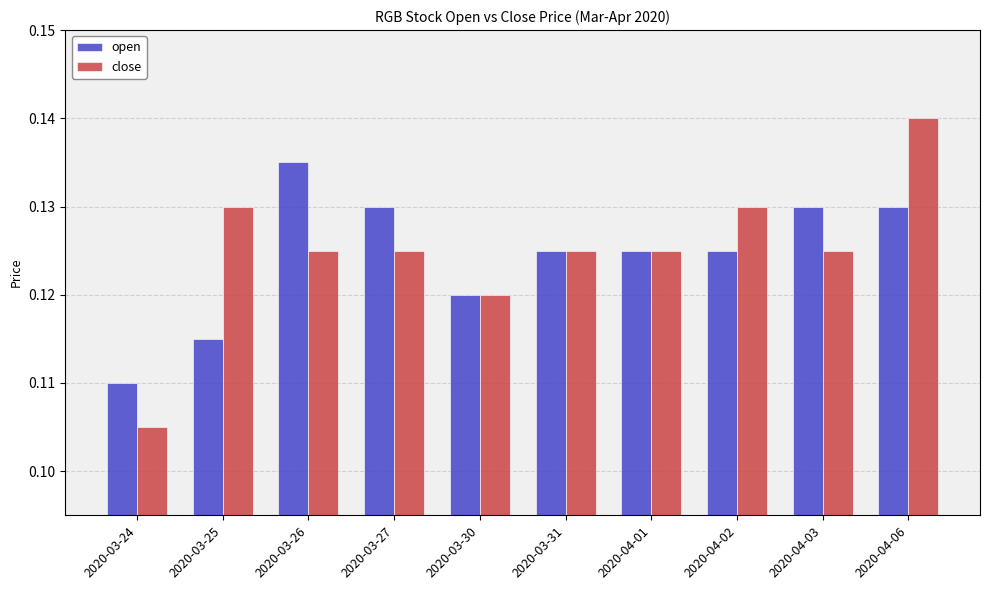

Which category has the highest value across all series?

2020-04-06